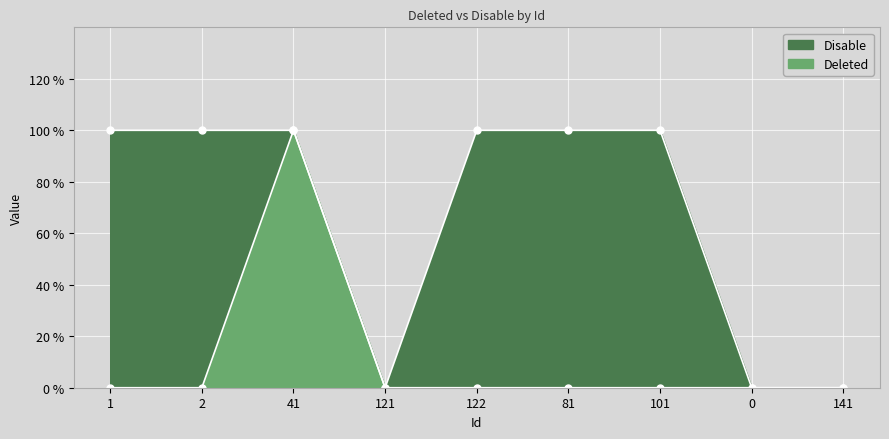

Reading left to right, extract all data points from this chart.

Deleted: 0	0	1	0	0	0	0	0	0
Disable: 1	1	1	0	1	1	1	0	0